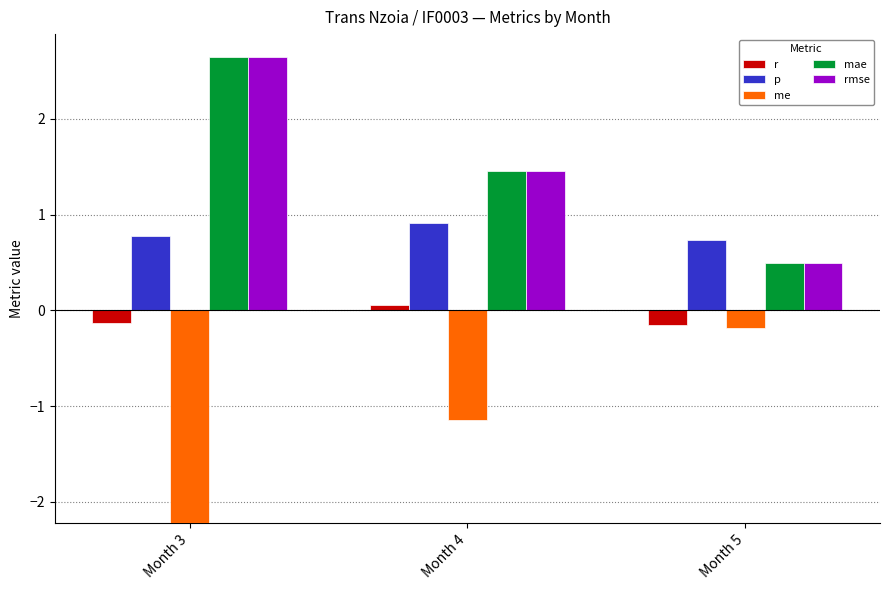

How many values in the mae series exceed 1?

2